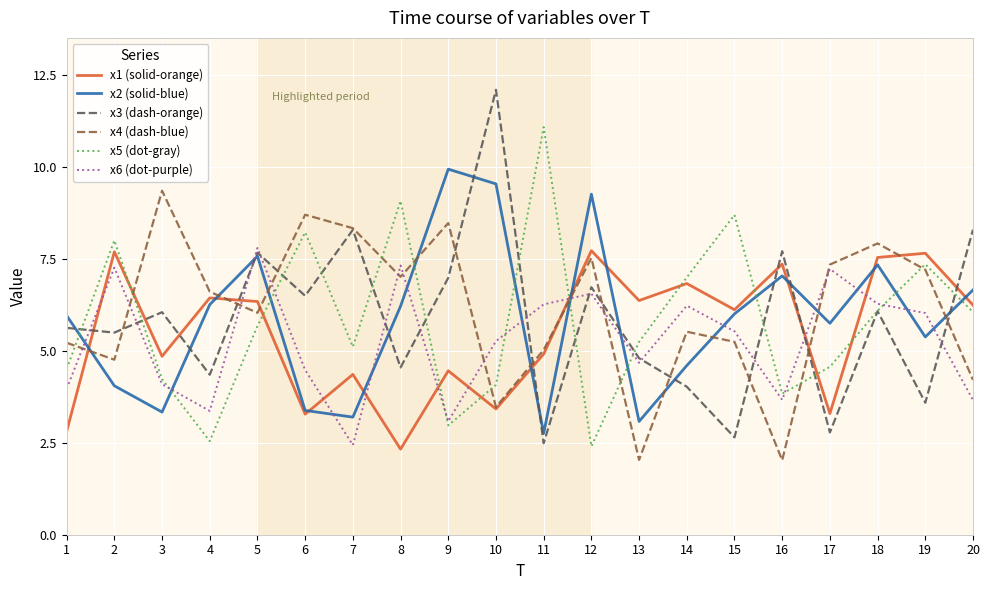

The x4 (dash-blue) series shows 2.6 at 5. True or false?

False